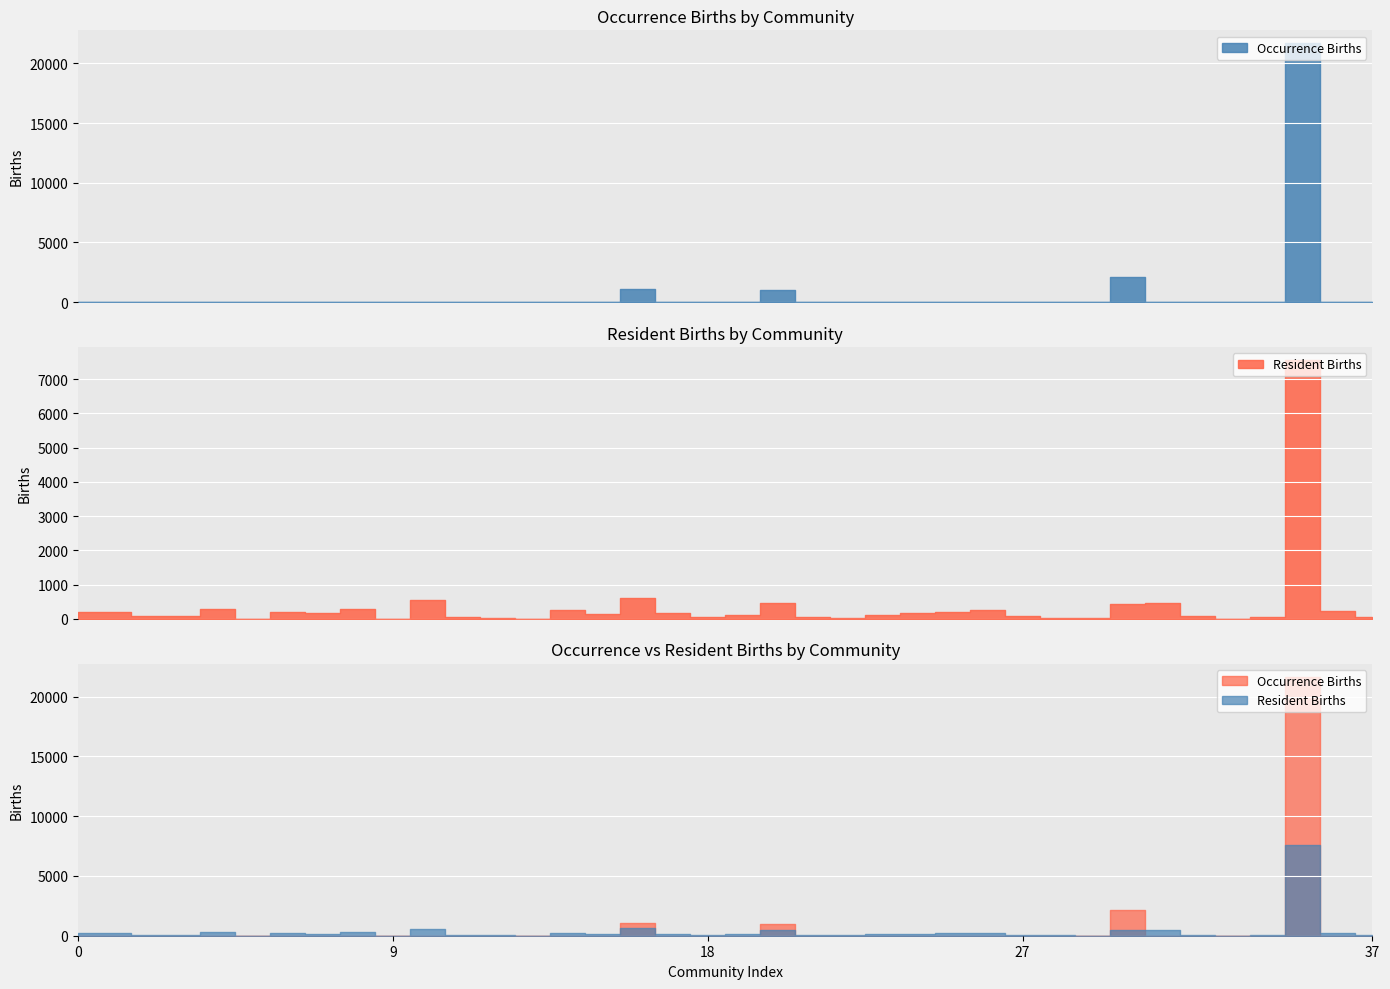

What is the difference between the occurrence_births values at 10 and 34?

4